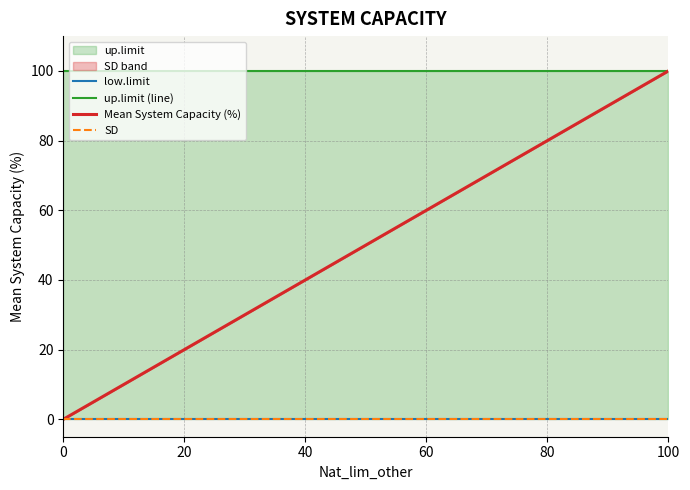

Which series changed the most between 40 and 60?

Mean System Capacity (%)